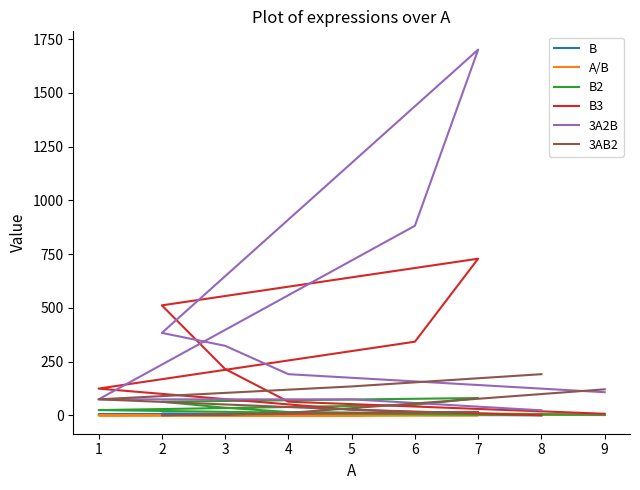

The value of B3 at 5 is 13.2. True or false?

False